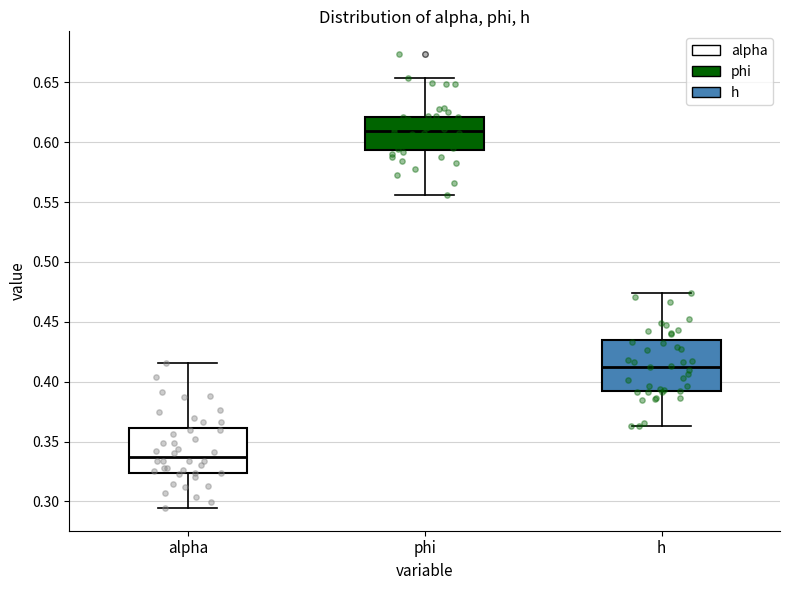

Reading left to right, read every box against the y-axis: the position of its median line, the range the box covers, and the ends of its whiskers. The values are not printed on the chart, so give them approximately, as read against the axis.

alpha: median 0.335, box 0.325 to 0.360, whiskers 0.295 to 0.415
phi: median 0.610, box 0.595 to 0.620, whiskers 0.555 to 0.655
h: median 0.415, box 0.390 to 0.435, whiskers 0.365 to 0.475